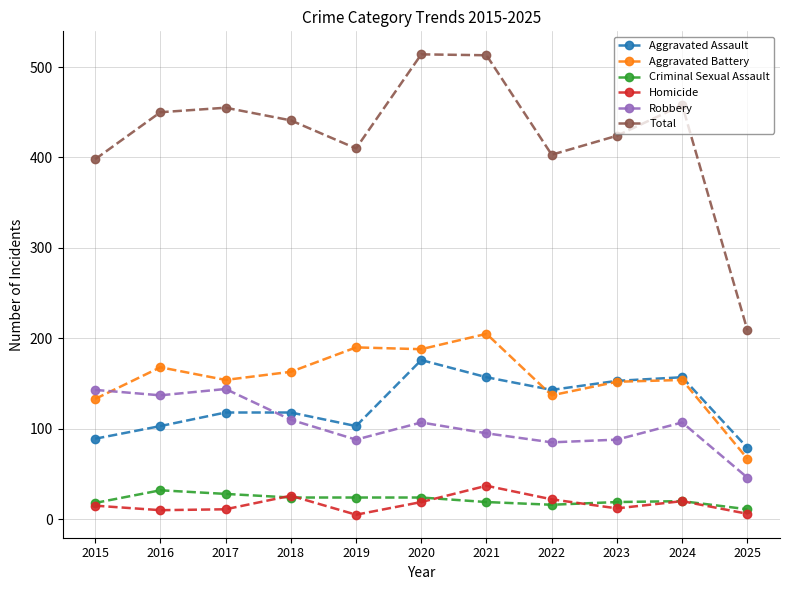

What is the value of the Criminal Sexual Assault point at the 7th from the left?

19